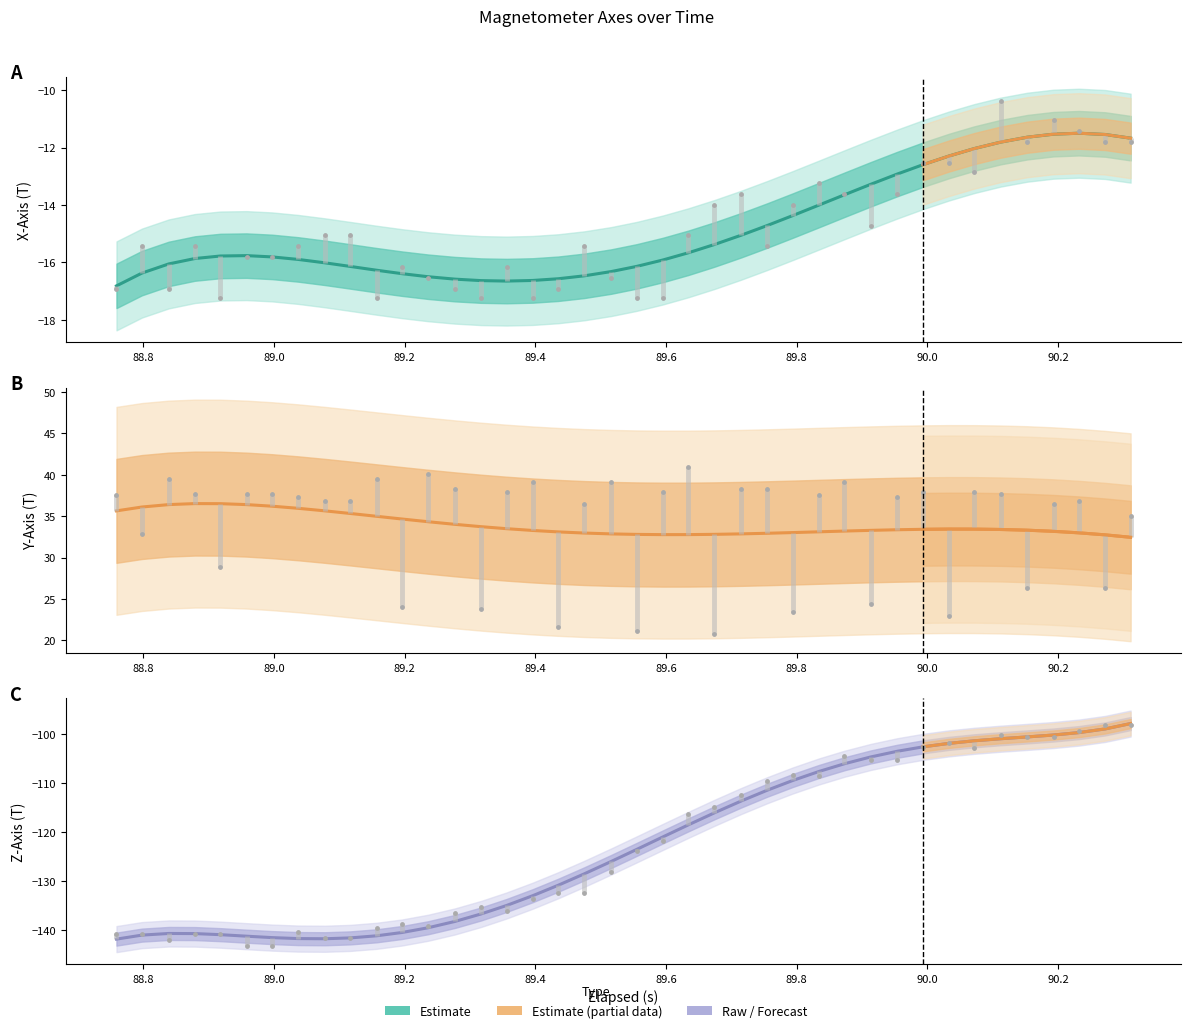

Which series reaches the minimum Y coordinate?

z_axis